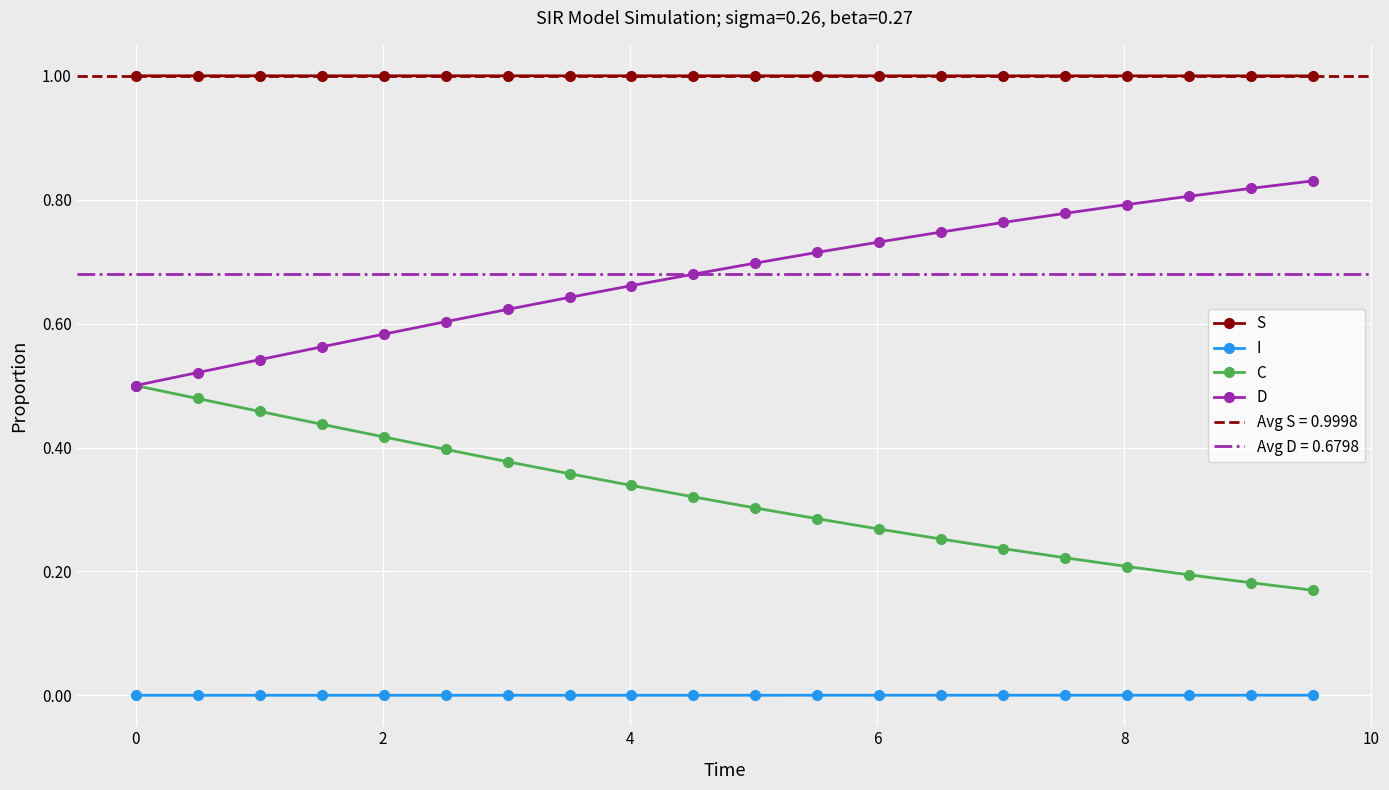

True or false: S and D intersect in this chart.

False